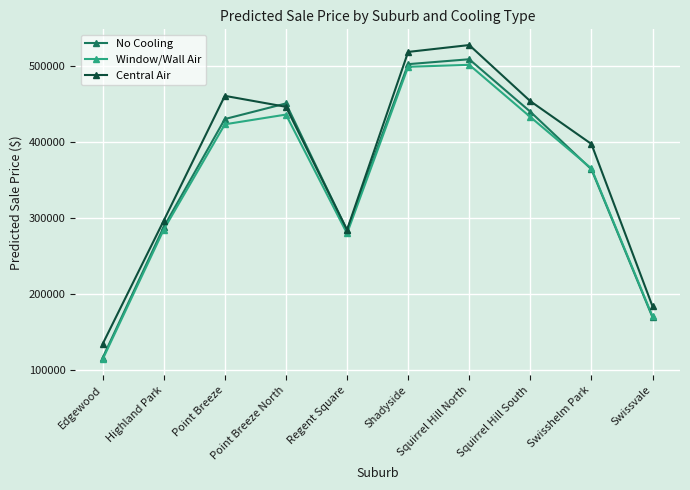

How many distinct data groups are displayed?

3